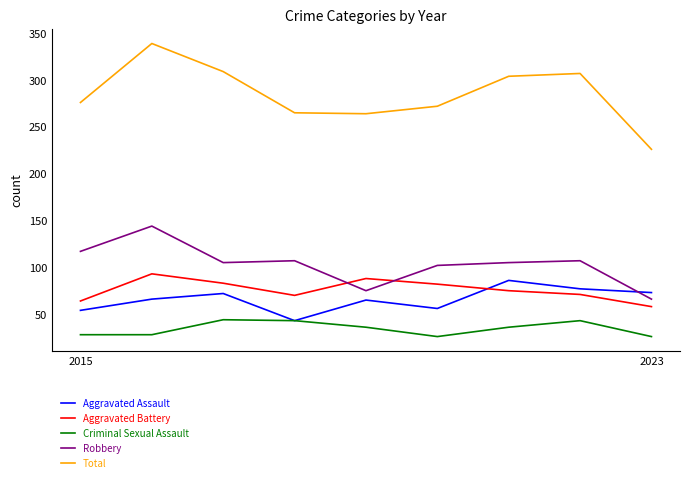

True or false: Total and Aggravated Assault cross at least once.

False